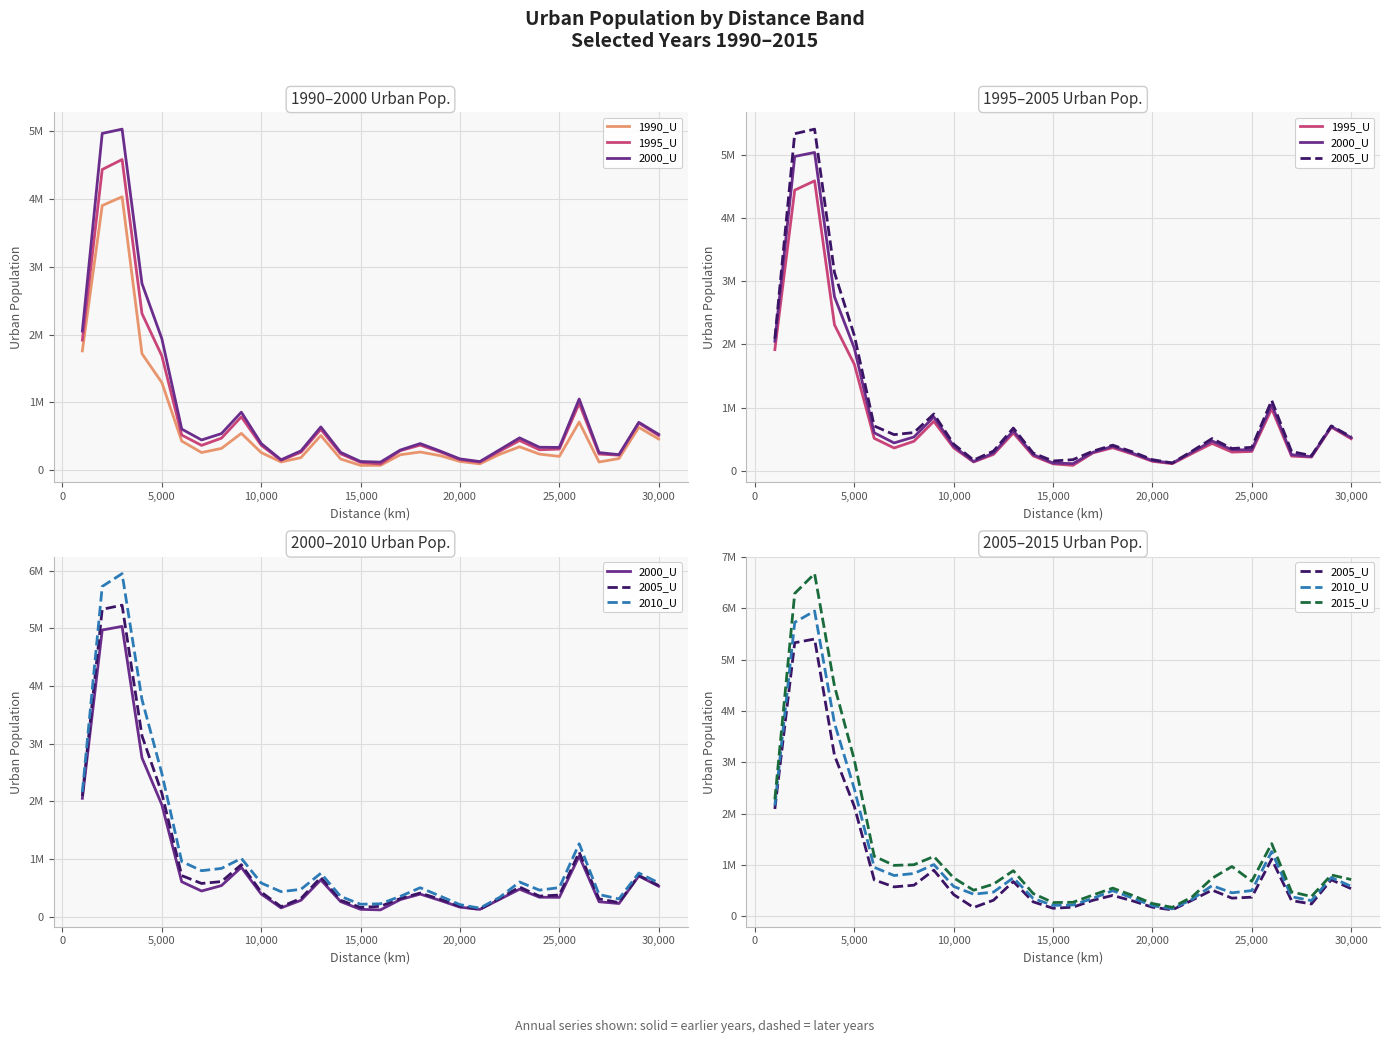

True or false: 1995_U and 2000_U cross at least once.

False